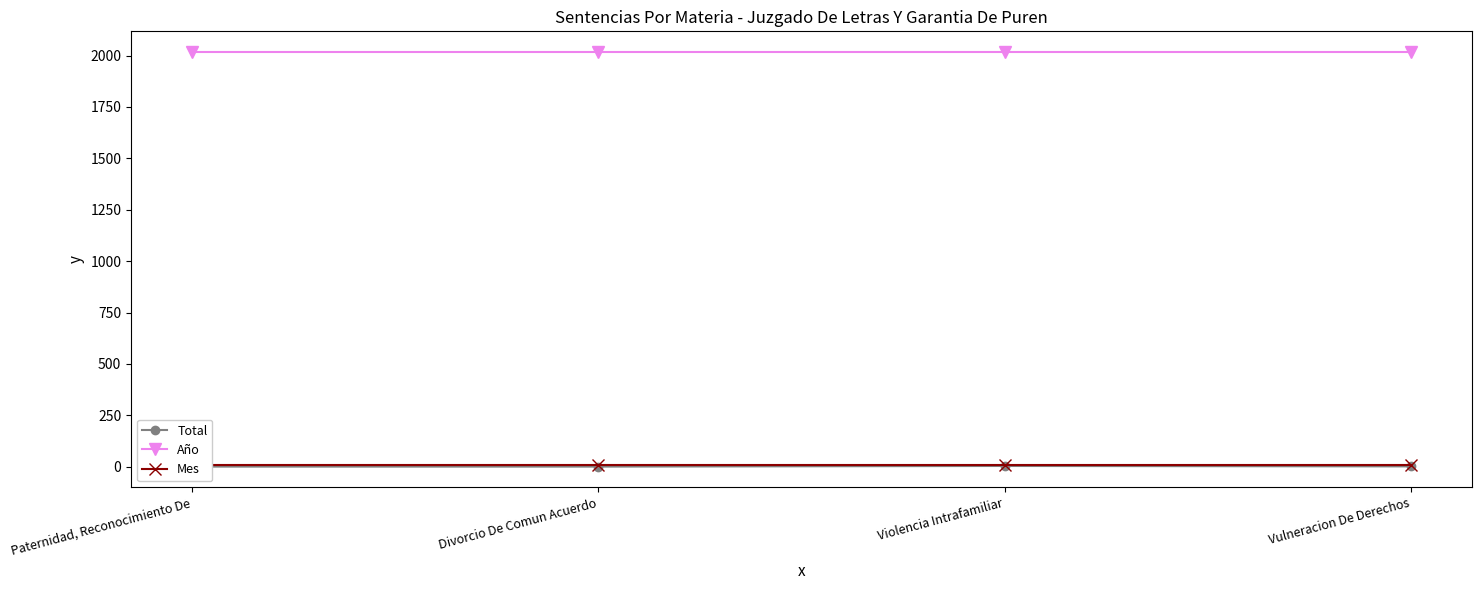

At which category is the sum across all series the highest?

Violencia Intrafamiliar